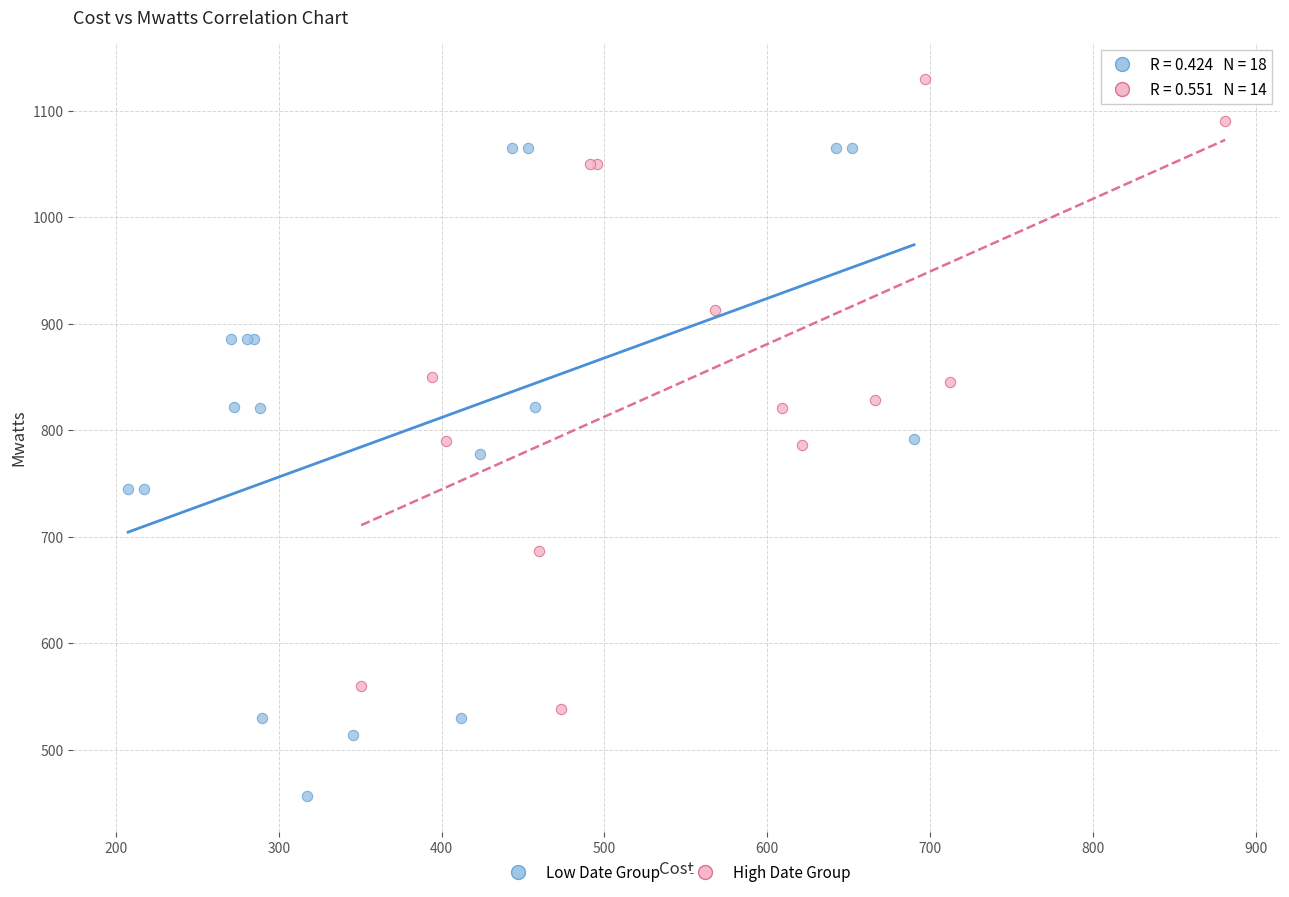

What are all the series names shown in the legend?

Low Date Group, High Date Group